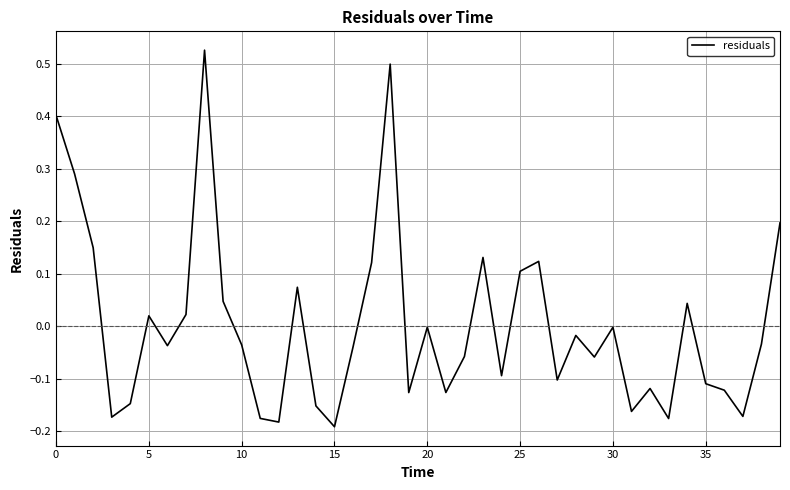

What is the difference between the maximum and minimum values?

0.7